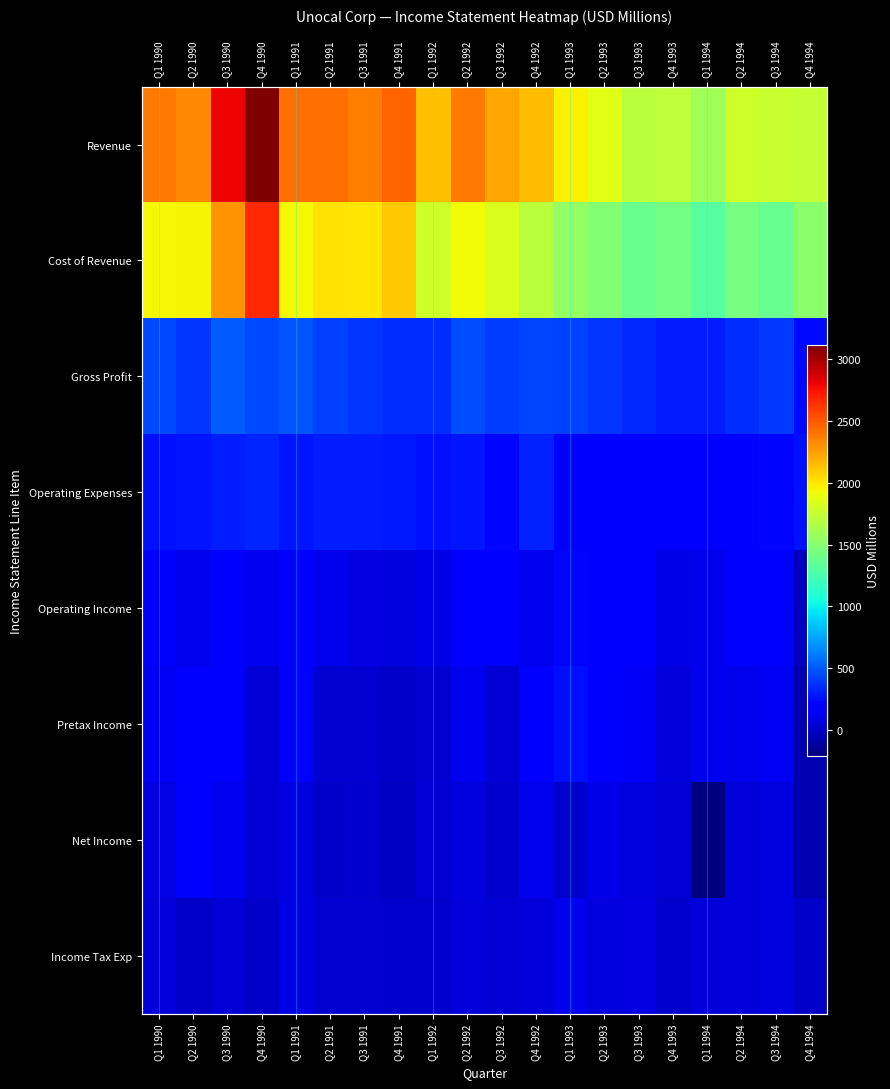

List the series in order of their peak value, lowest first.

Income Tax Exp, Net Income, Operating Income, Pretax Income, Operating Expenses, Gross Profit, Cost of Revenue, Revenue